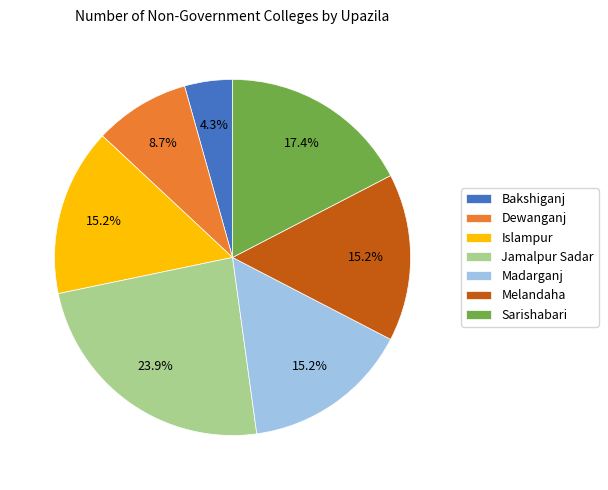

Combined, do Jamalpur Sadar and Sarishabari account for over 50%?

No